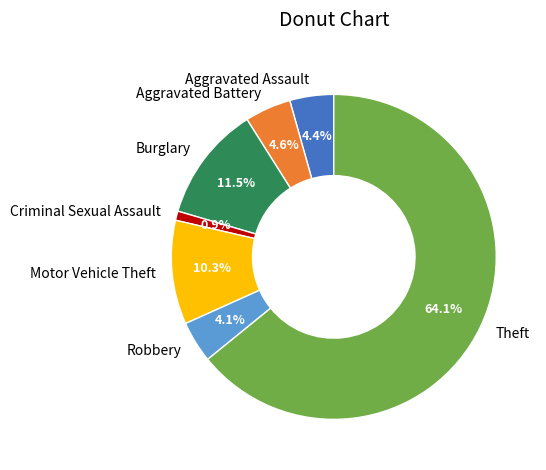

Which category has the biggest portion of the pie?

Theft